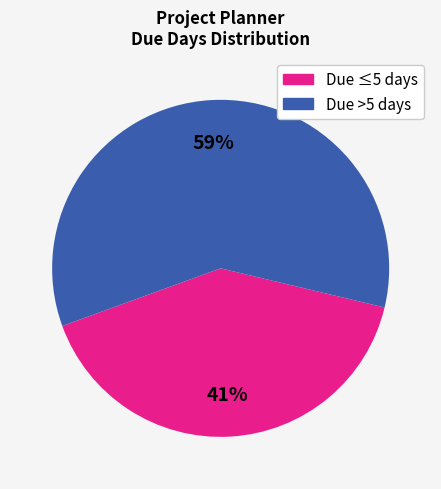

What is the smallest slice in the pie chart?

Due ≤5 days